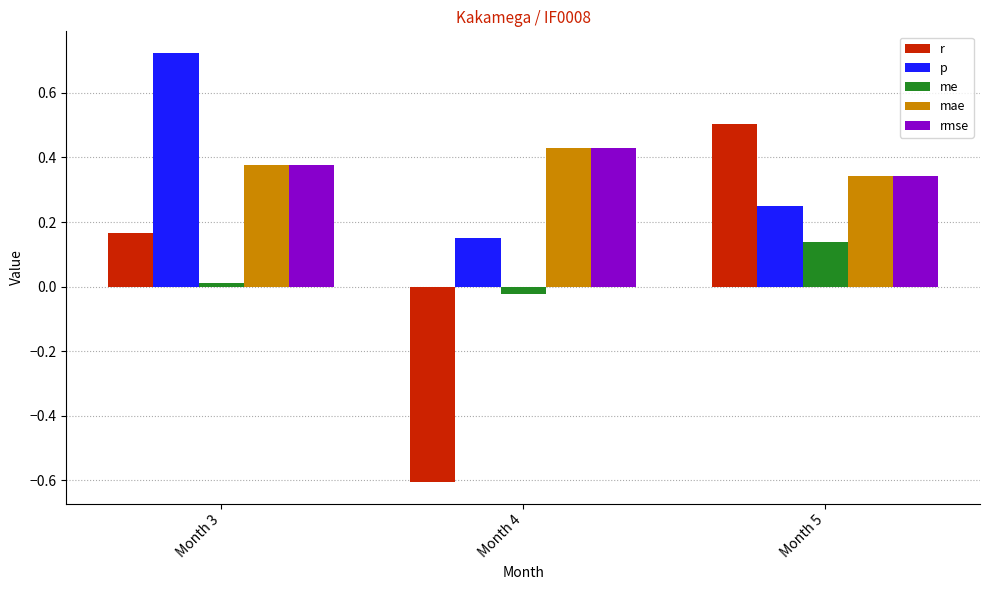

The me series shows 0.0 at Month 3. True or false?

True